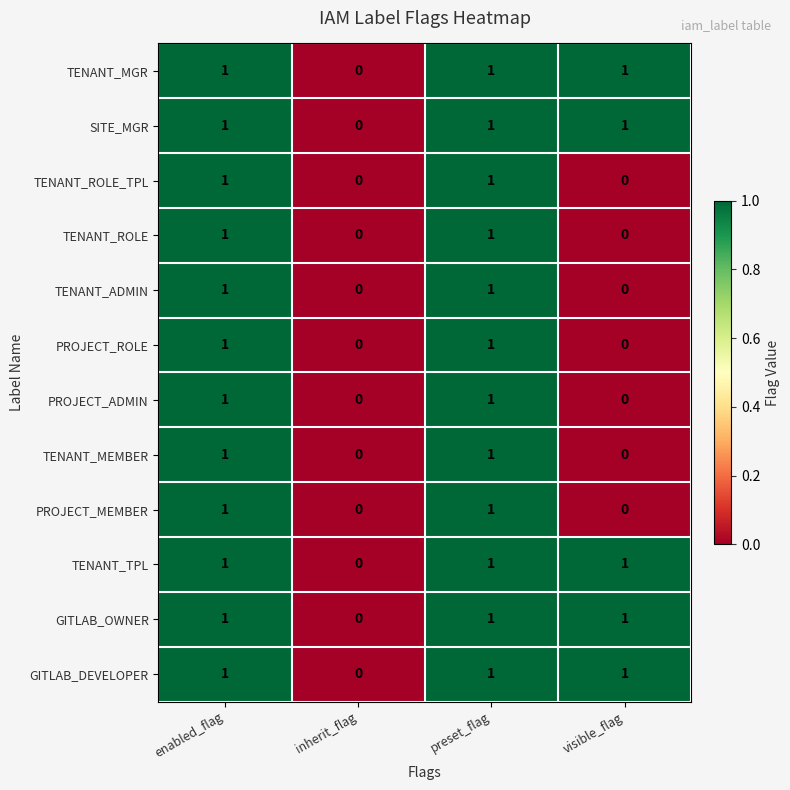

How many TENANT_ADMIN values are between 0 and 1?

4